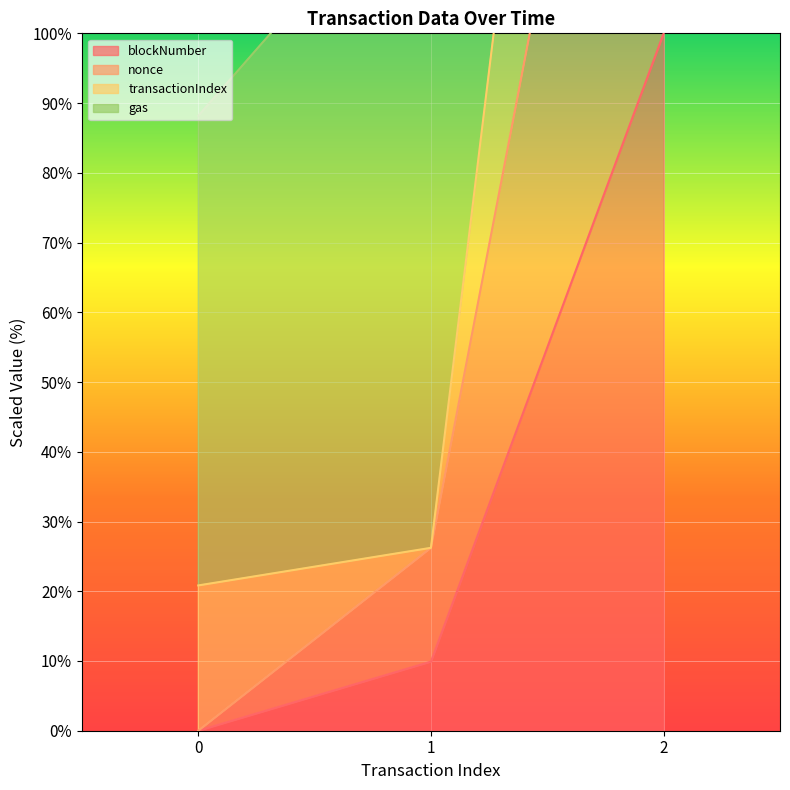

Which series has the largest total across all categories?

nonce